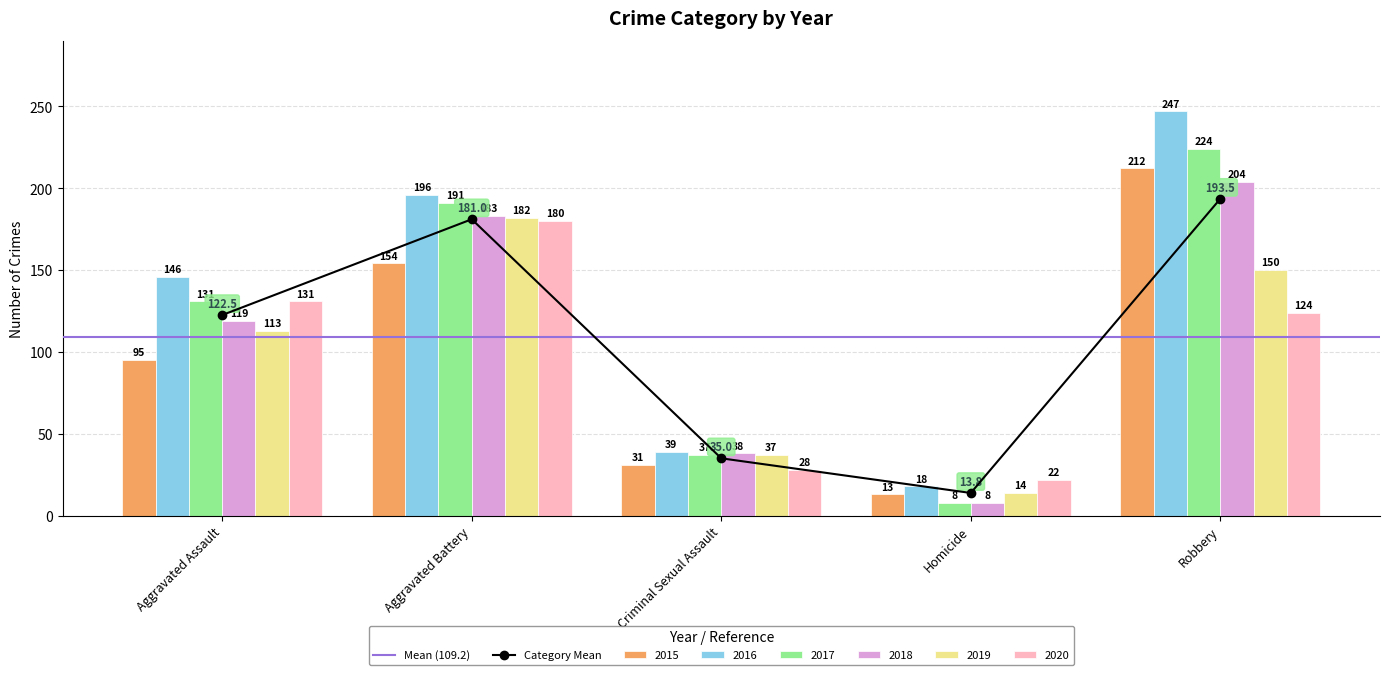

What is the sum of the 2017 values at Homicide and Aggravated Battery?

199